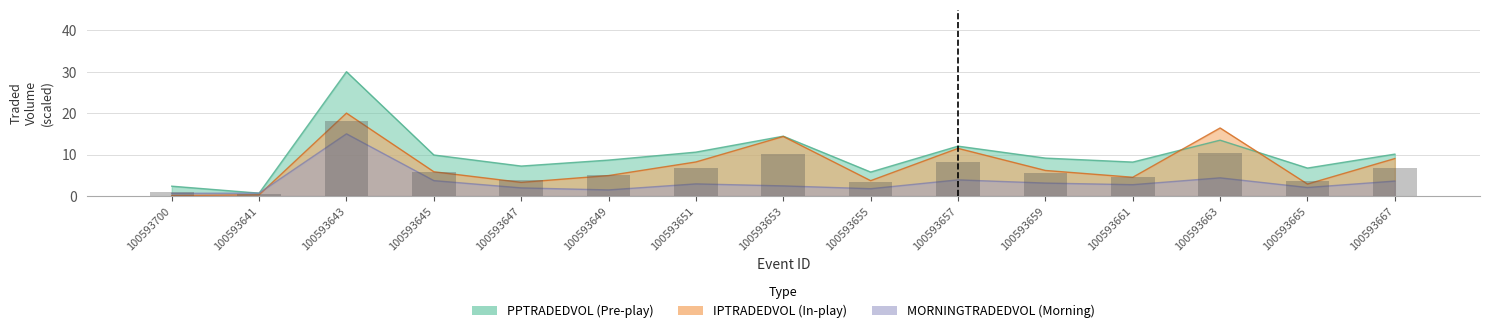

Which series has the largest total across all categories?

PPTRADEDVOL